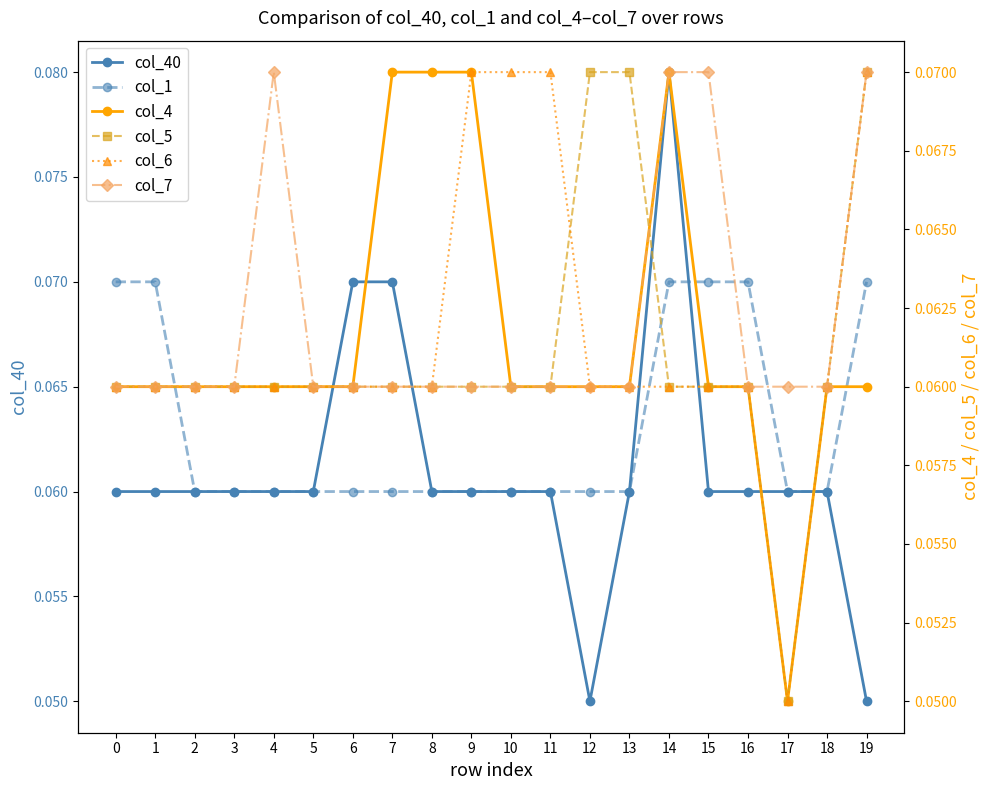

At which category does col_7 reach its first local peak?

4